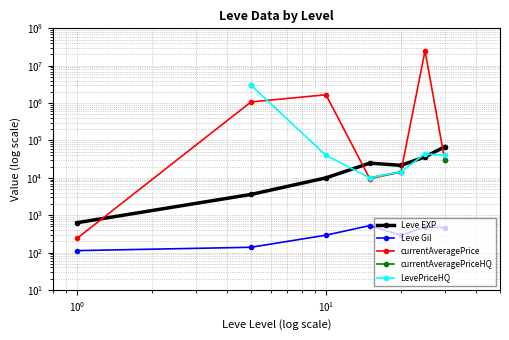

How many interior local valleys does the Leve EXP series have?

1